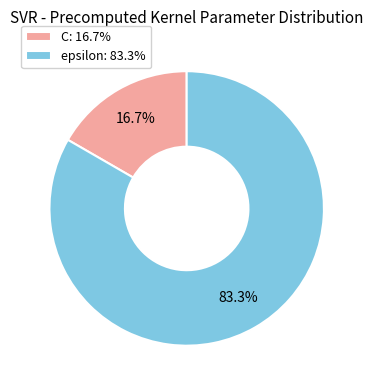

The epsilon slice represents 77% of the pie. True or false?

False